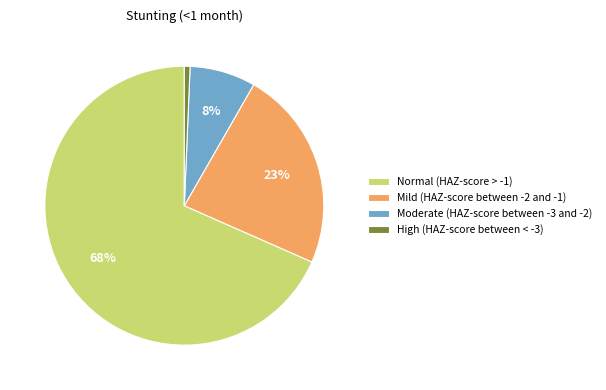

Do Normal (HAZ-score > -1) and Moderate (HAZ-score between -3 and -2) together represent more than half of the pie?

Yes